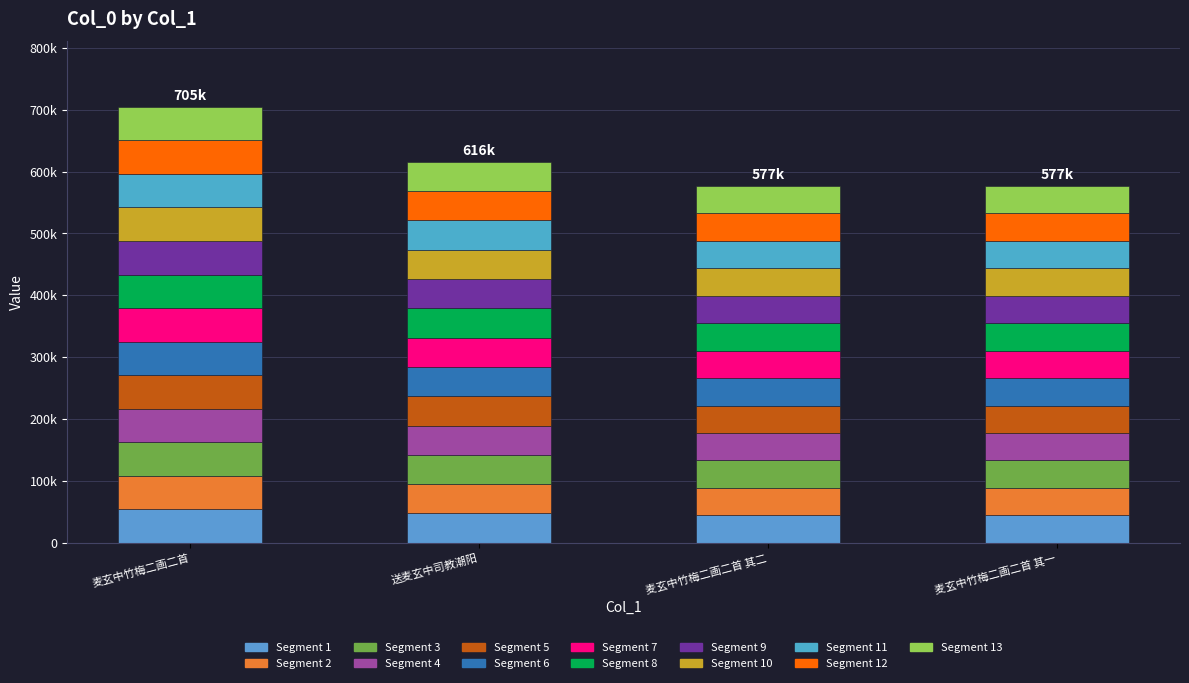

What is the greatest value displayed?

54193.2